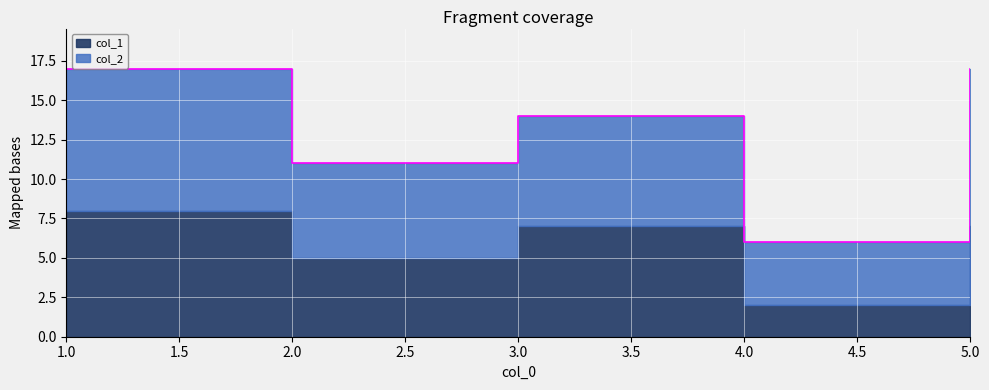

What is the spread (max minus min) of values at 4?

2